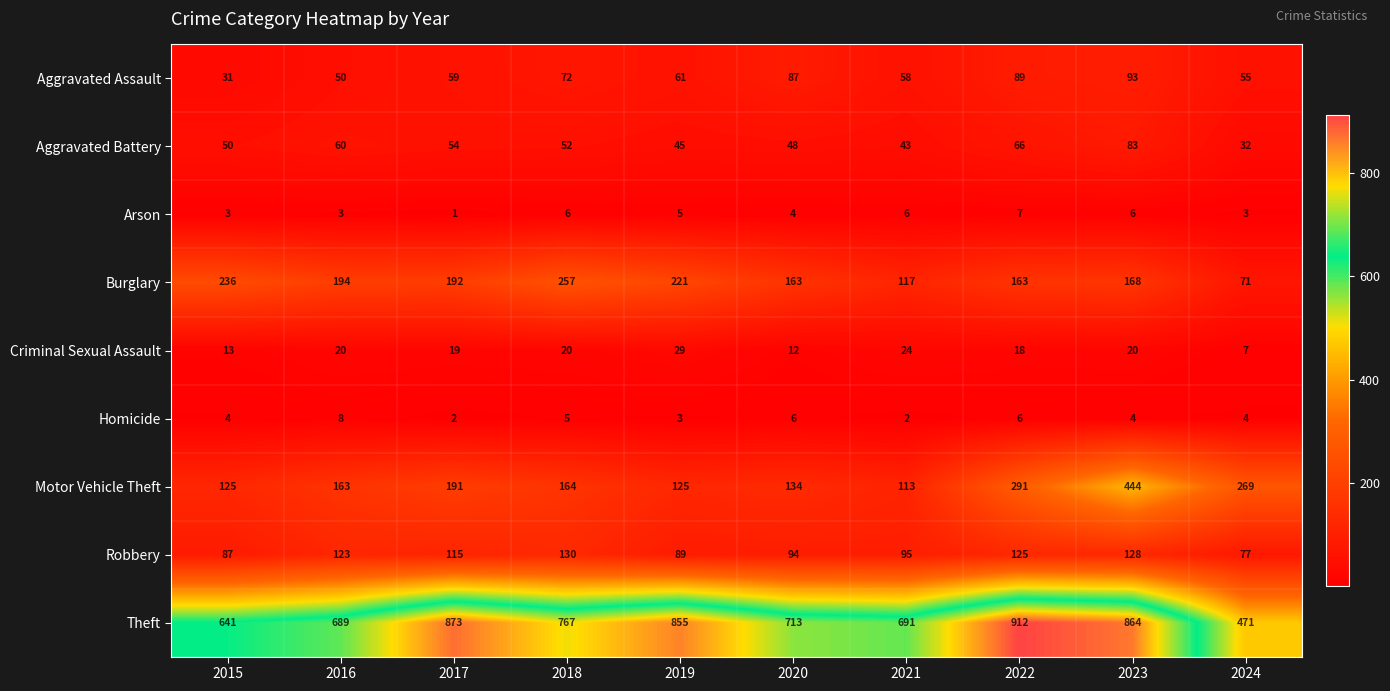

At how many categories does at least one series exceed 183?

10